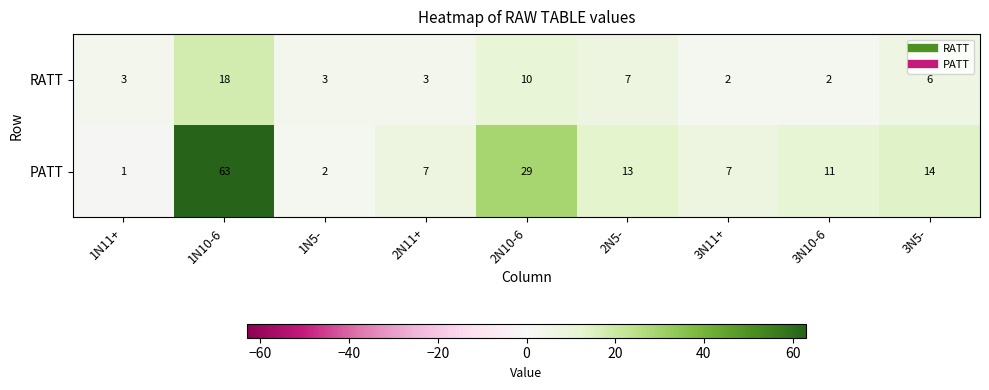

How many categories are shown in the chart?

9